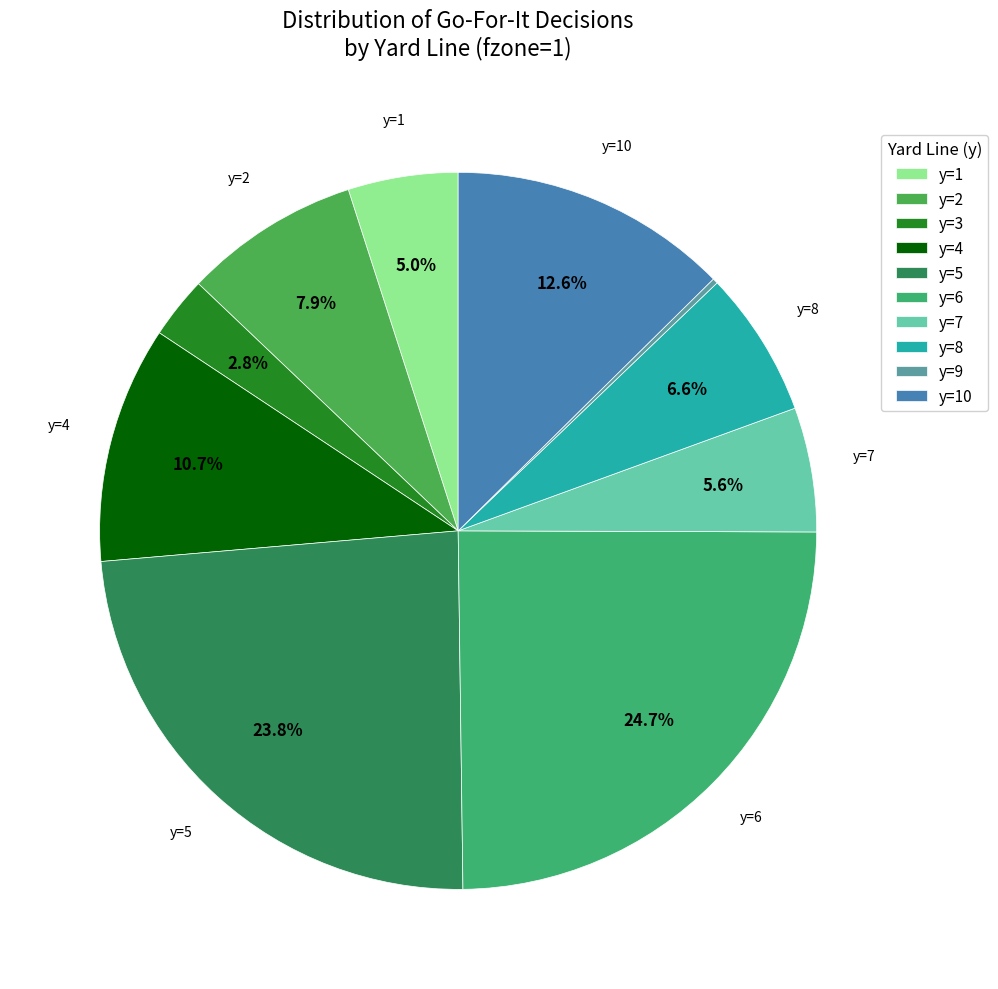

True or false: y=6 accounts for 25% of the total.

True